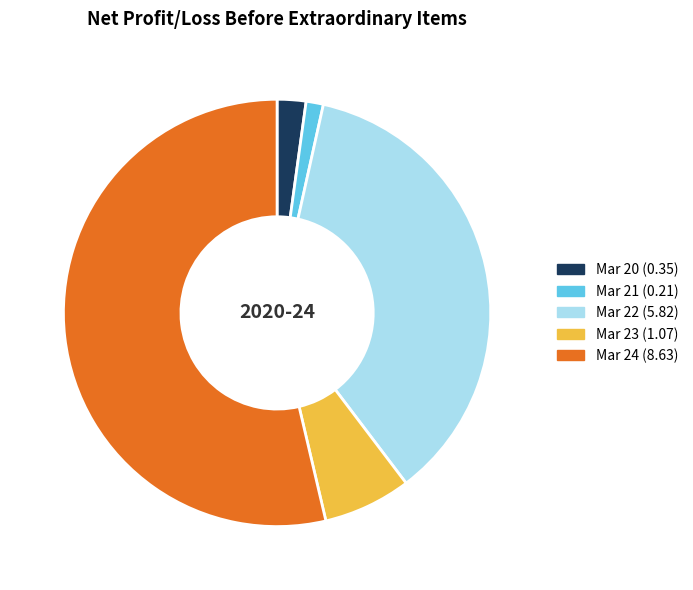

Rank the categories by value from highest to lowest.

Mar 24, Mar 22, Mar 23, Mar 20, Mar 21